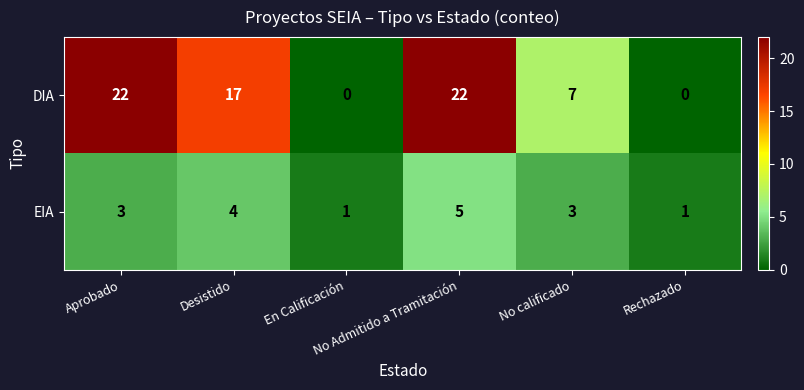

How many DIA values are between 0 and 22?

6